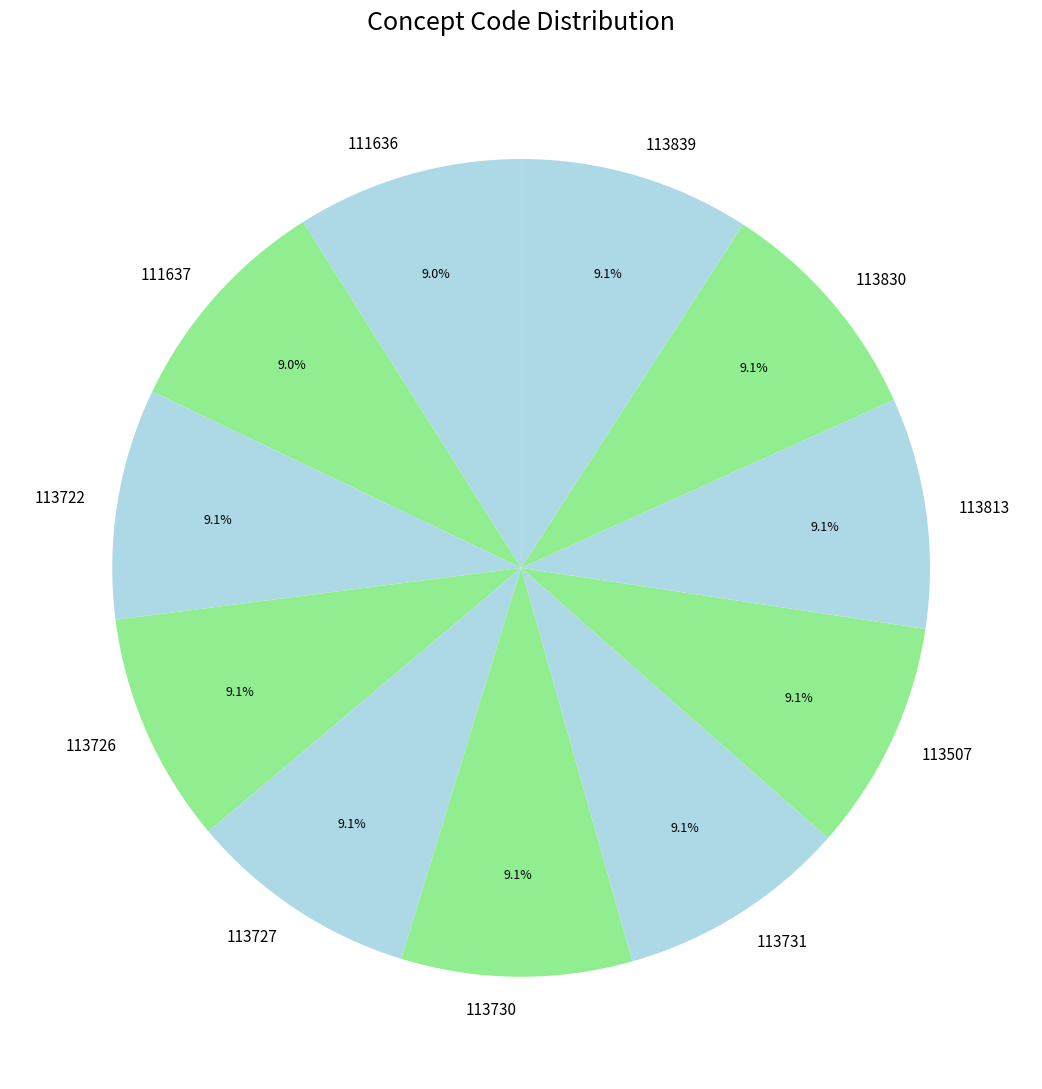

To the nearest percent, what portion does 113726 represent?

9%